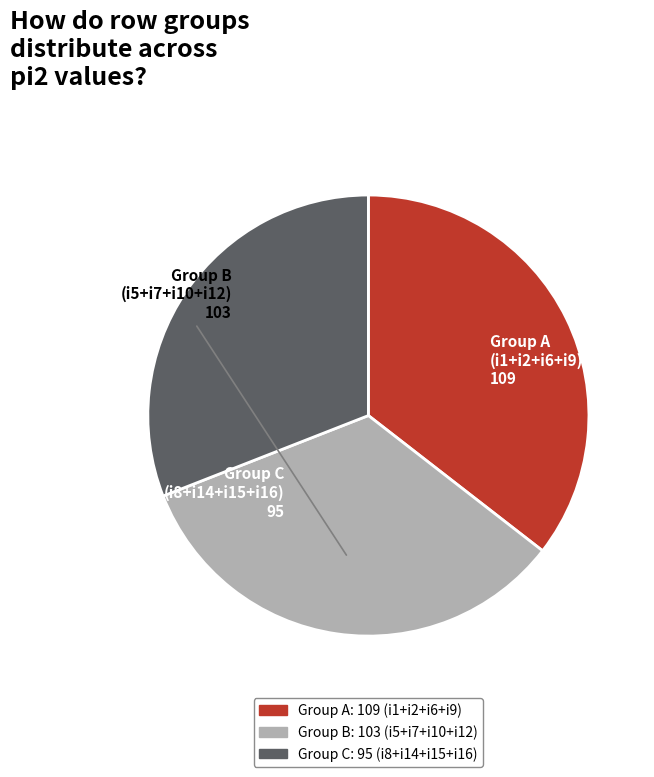

Which slice is the largest?

Group A (i1+i2+i6+i9)